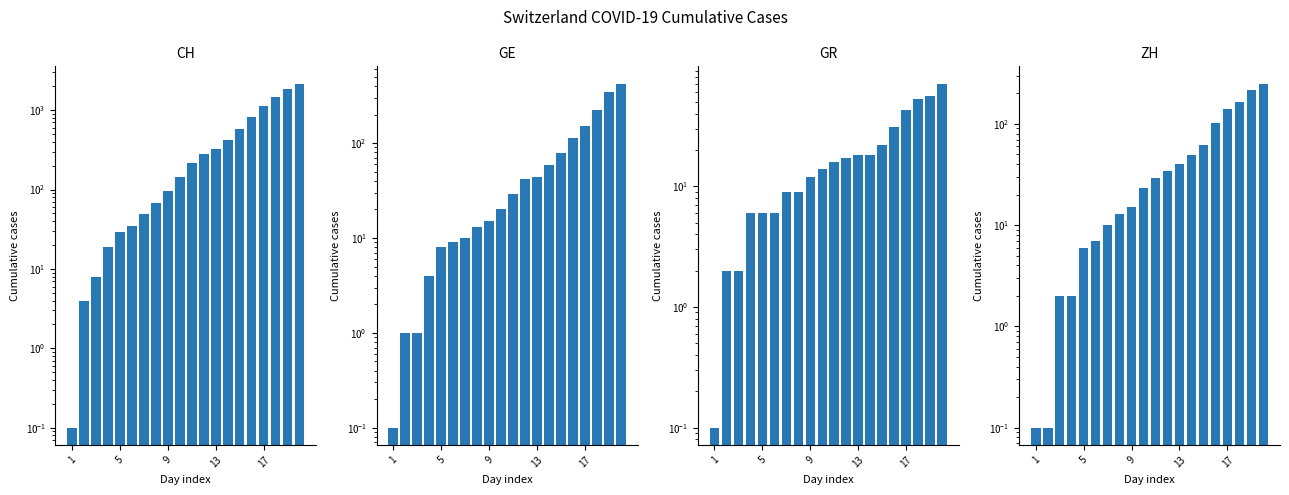

Count the number of data series in this chart.

4